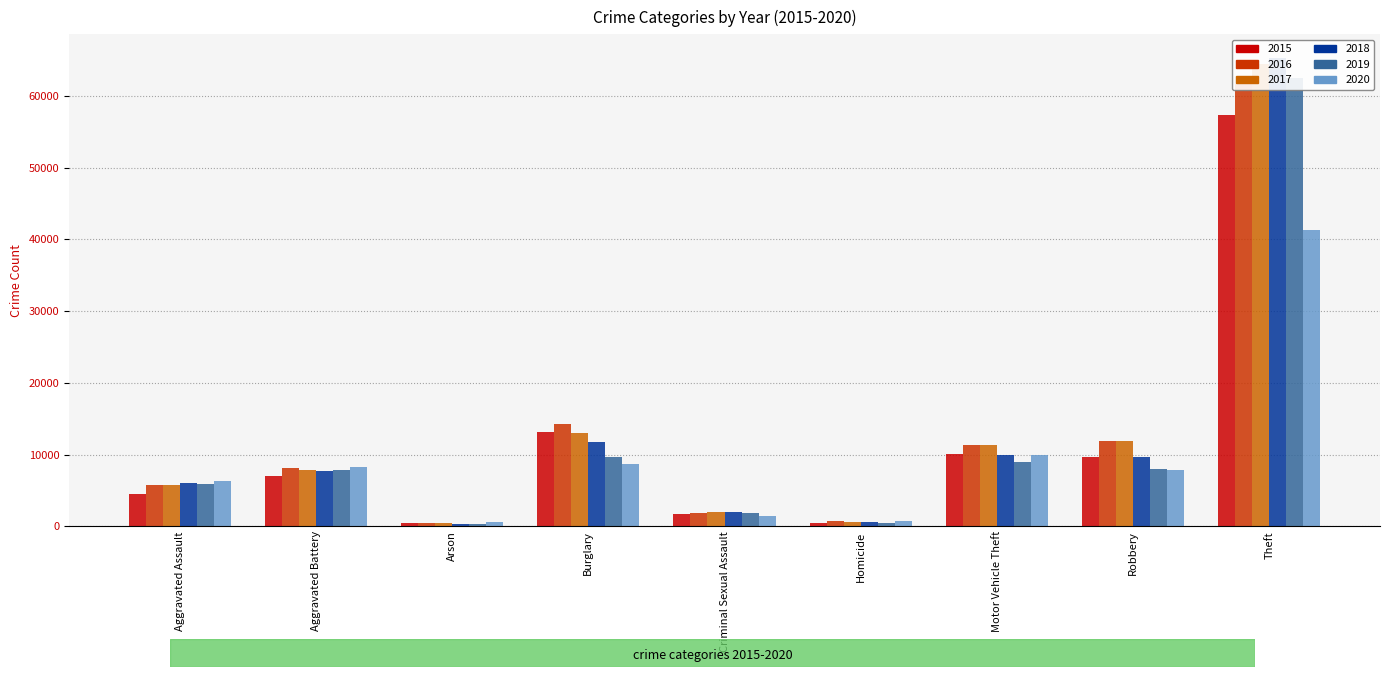

Which series changed the most between Aggravated Assault and Arson?

2020